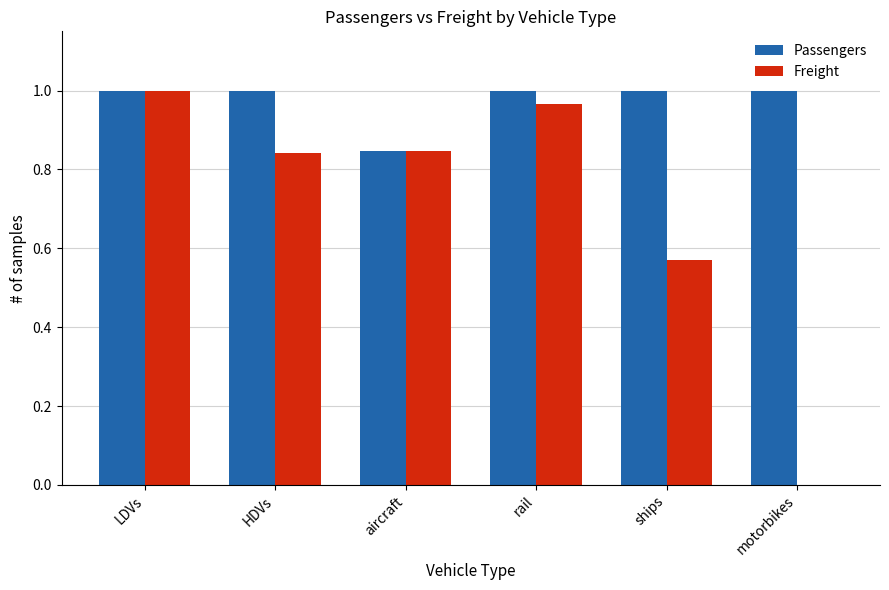

Does the chart contain stacked bars?

No